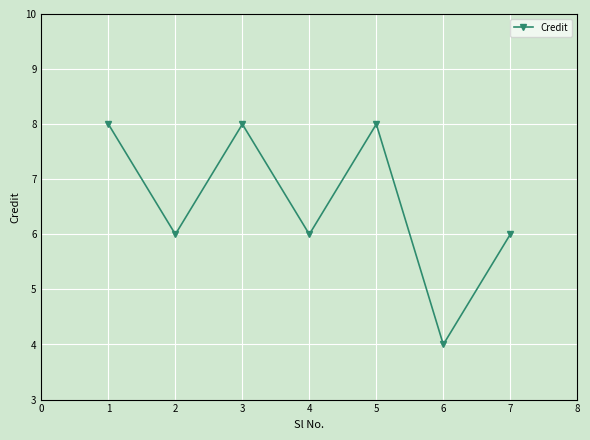

What is the sum of the values at 1 and 5?

16